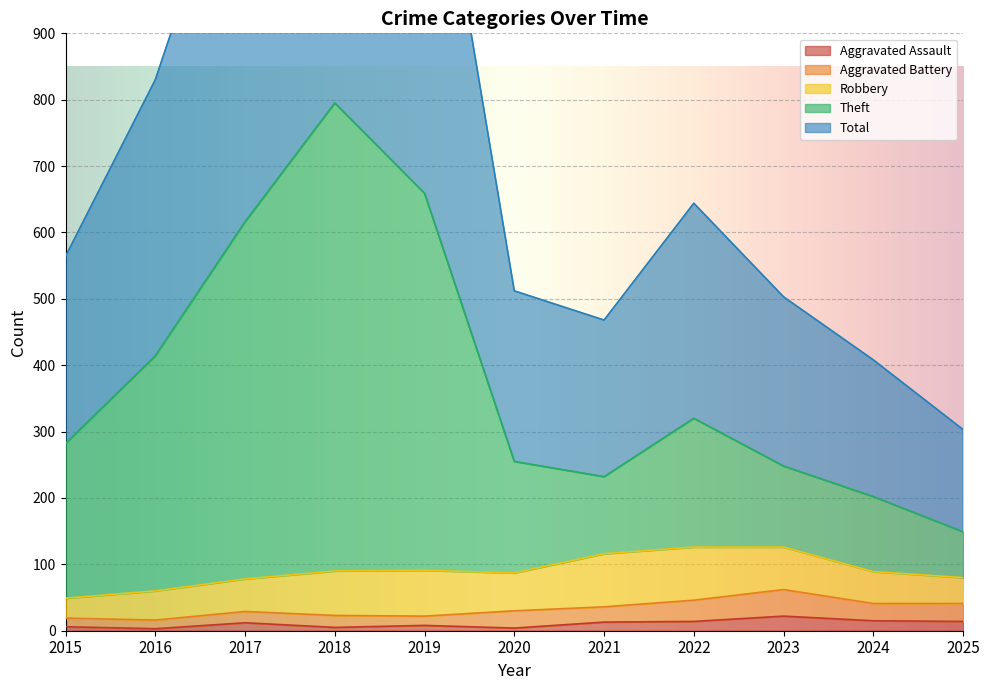

What is the sum of the Theft values at 2022 and 2018?

1115